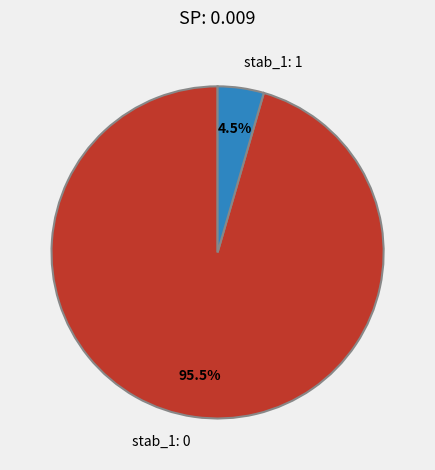

Is stab_1: 1 the majority of the pie?

No